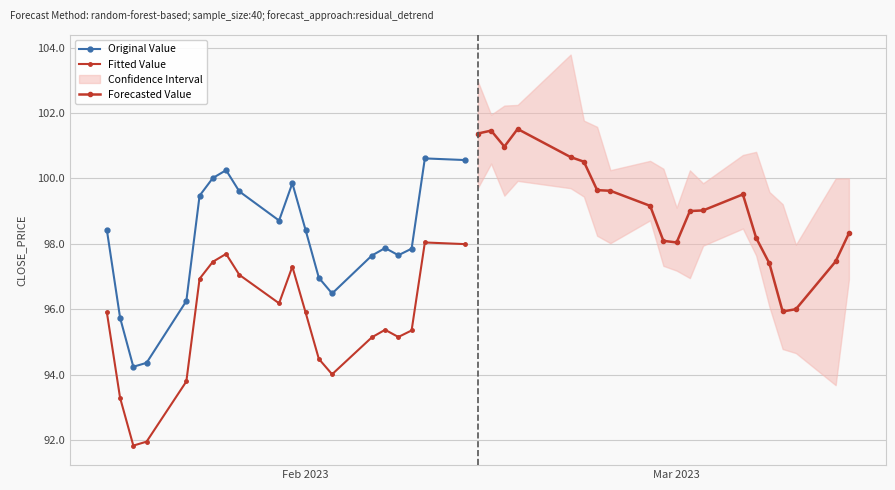

What is the highest value of the Original Value series?

100.6